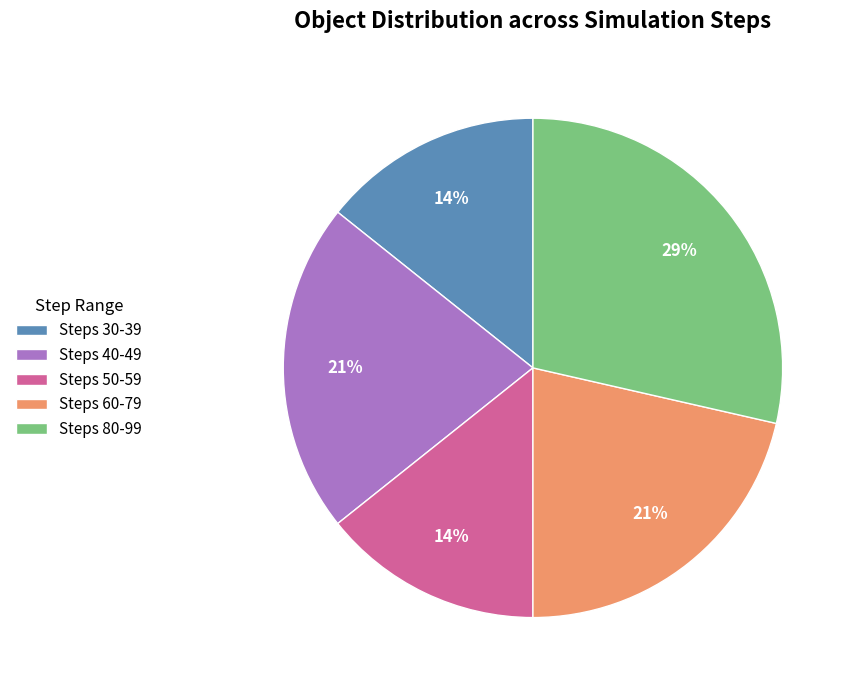

What is the largest slice in the pie chart?

Steps 80-99